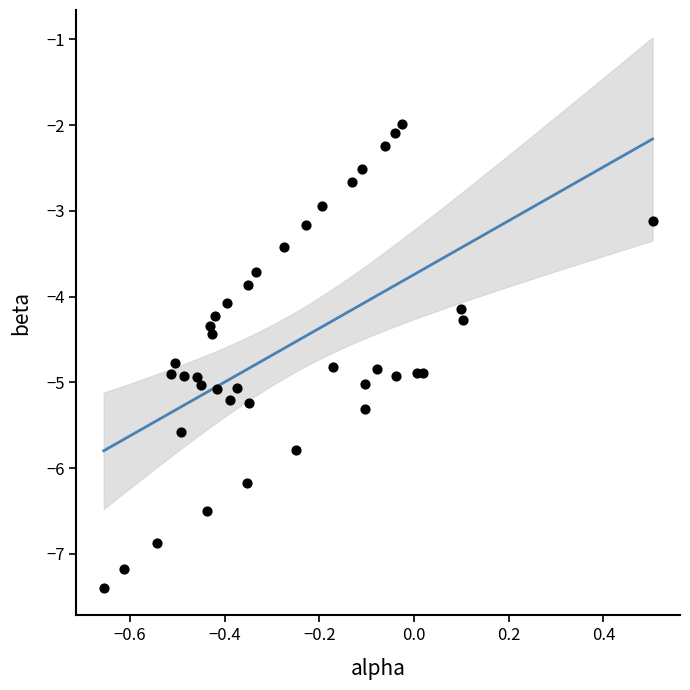

What is the range of Y values (max minus min)?

5.4